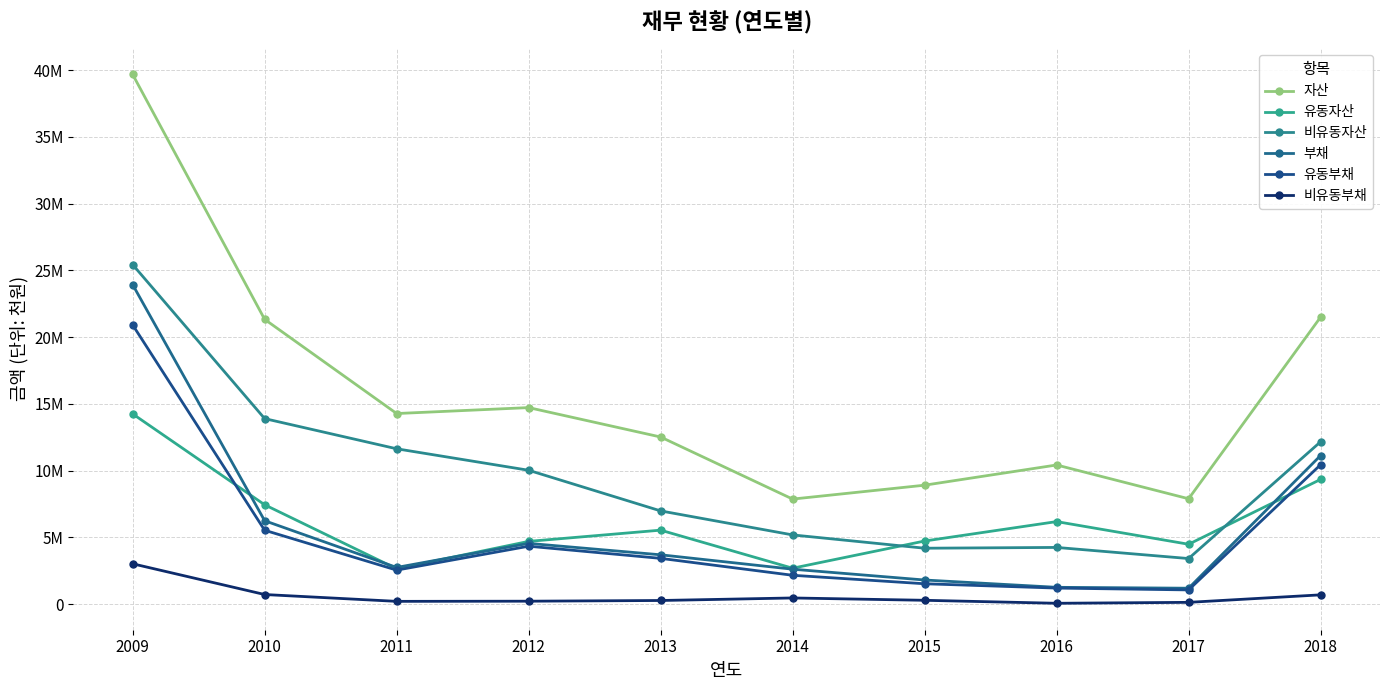

What is the spread (max minus min) of values at 2010?

20615313